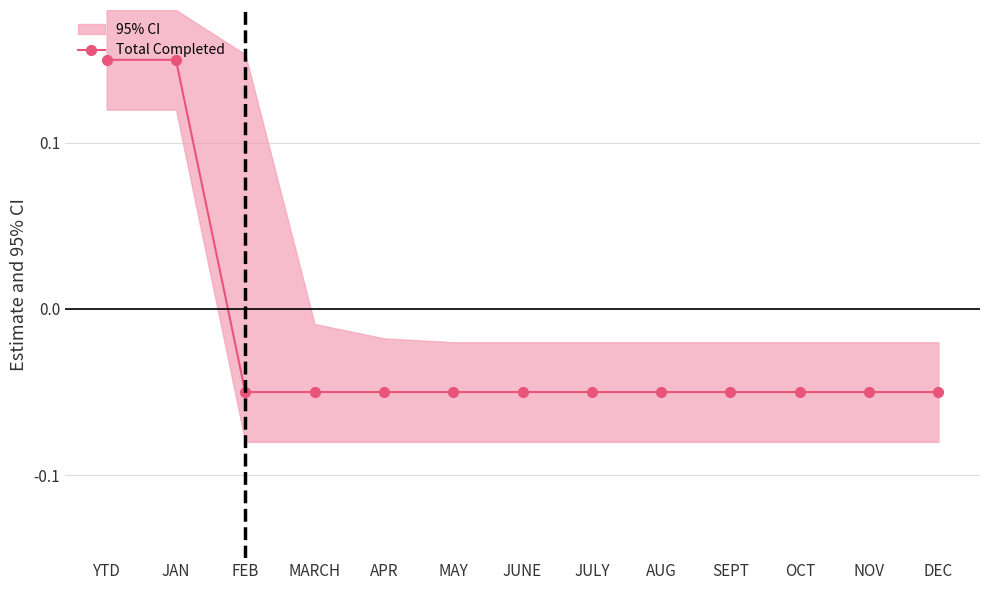

What is the label of the 11th point from the right?

FEB